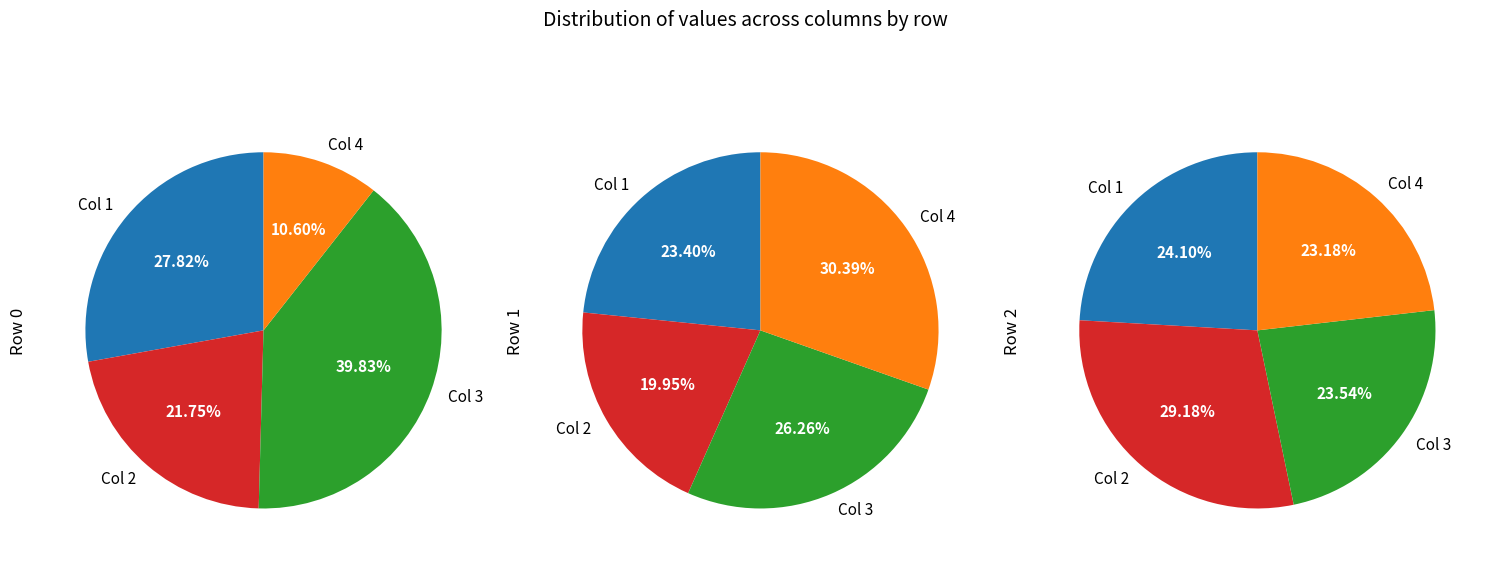

Which category has the biggest portion of the pie?

Col 3